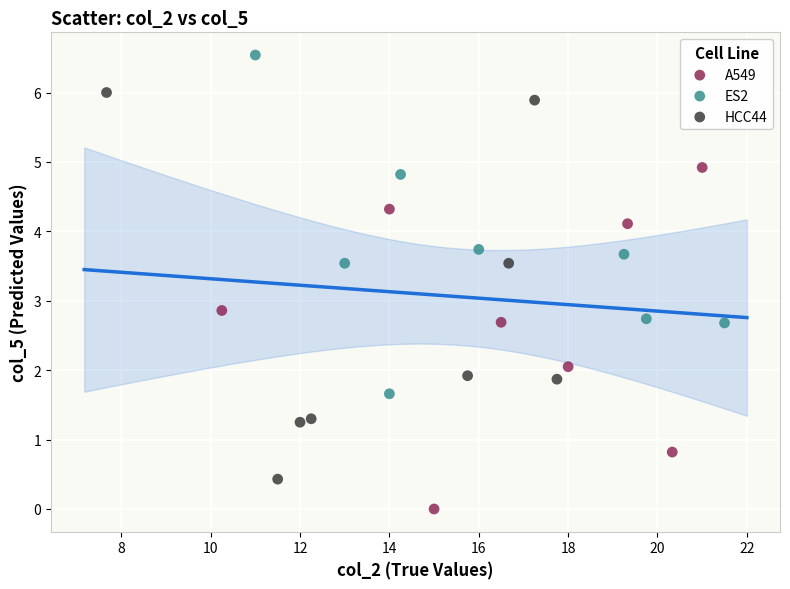

Which series contains the lowest Y value?

A549